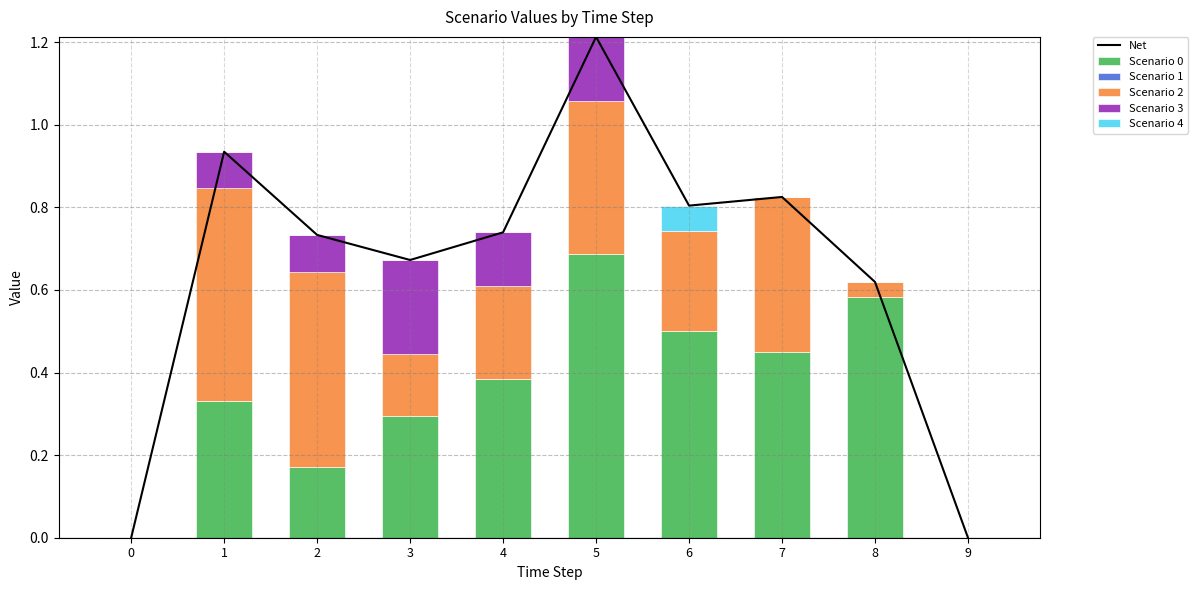

Is it true that Scenario 0 equals 0.5 at 6?

True